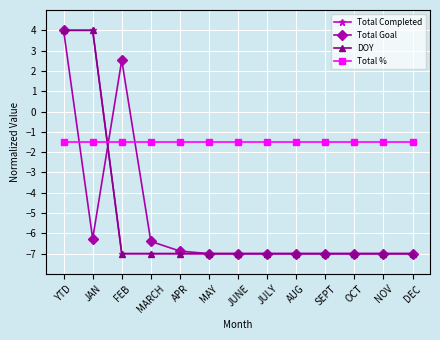

Read the Total Completed value at DEC.

-7.0